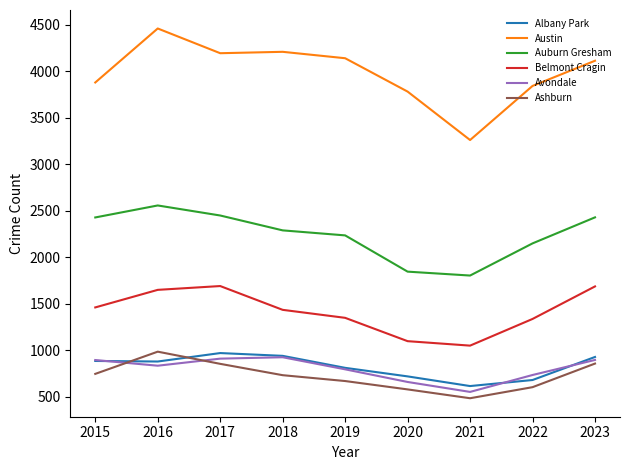

True or false: Auburn Gresham has a value of 2289 at 2018.

True